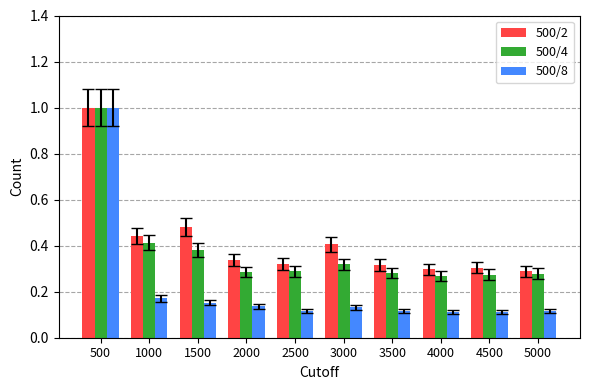

True or false: 500/2 has a value of 0.3 at 3000.

False